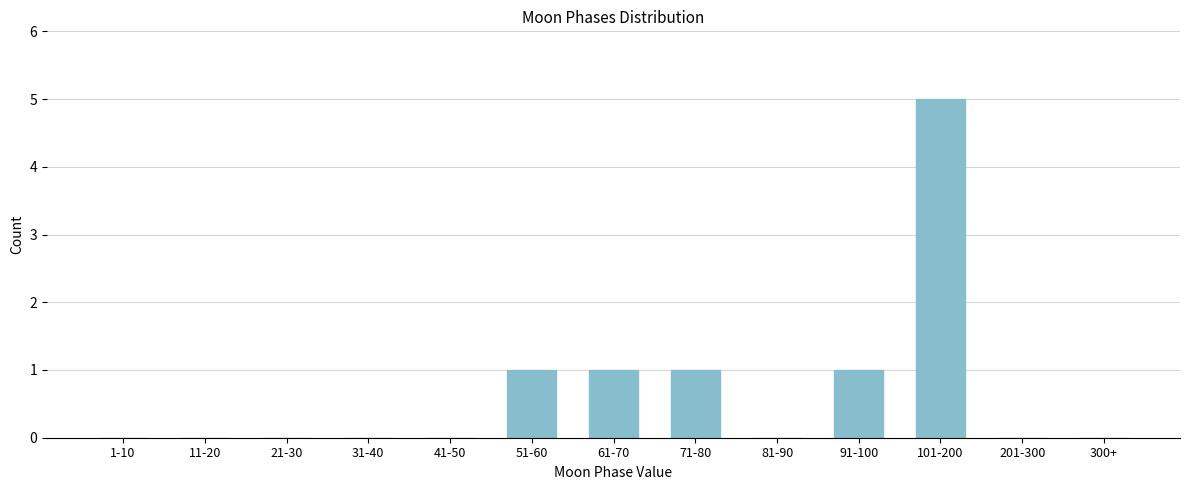

Reading left to right, extract all data points from this chart.

1-10=0	11-20=0	21-30=0	31-40=0	41-50=0	51-60=1	61-70=1	71-80=1	81-90=0	91-100=1	101-200=5	201-300=0	300+=0